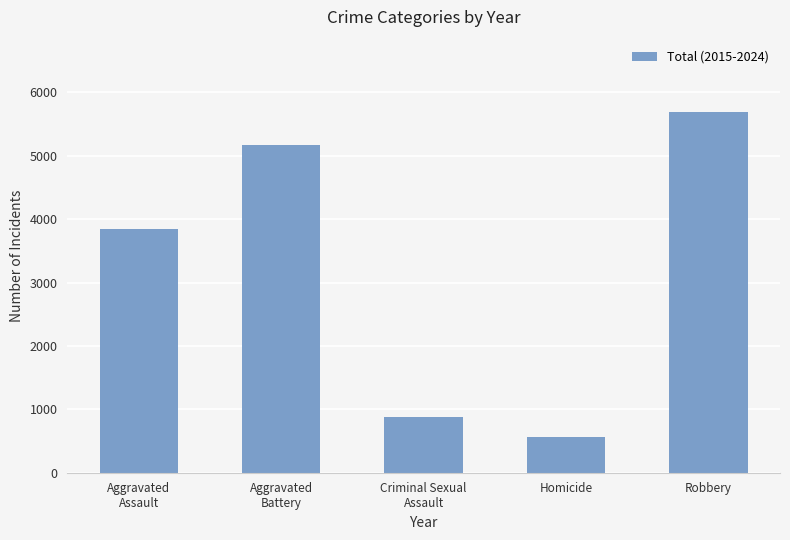

The chart shows a value of 557 at Homicide. True or false?

True